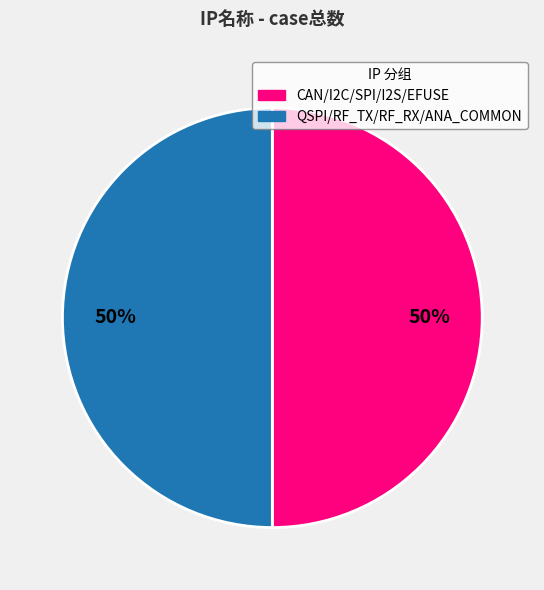

To the nearest percent, what is the average slice percentage?

50%